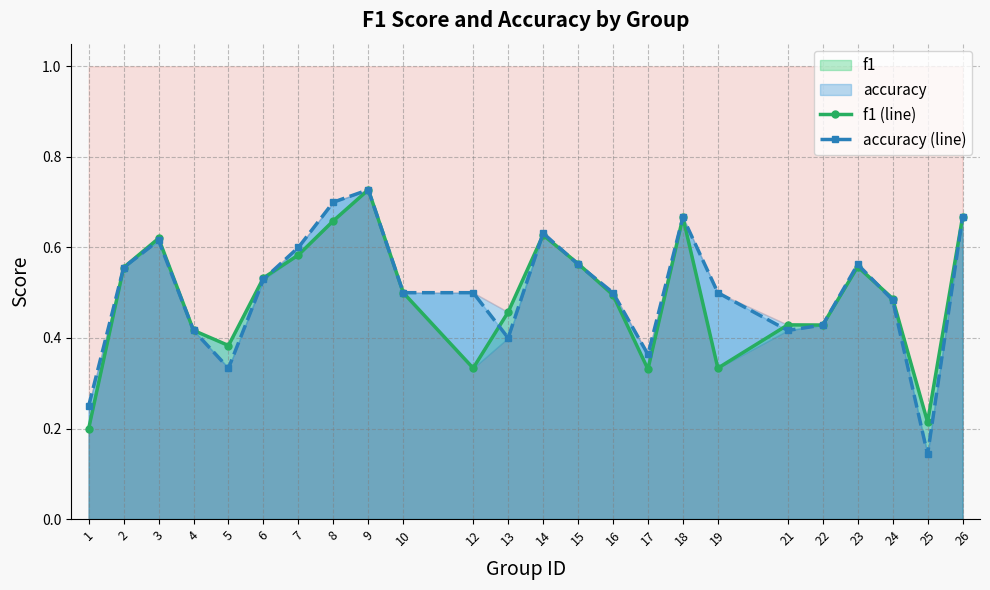

True or false: f1 (line) and accuracy (line) cross at least once.

True